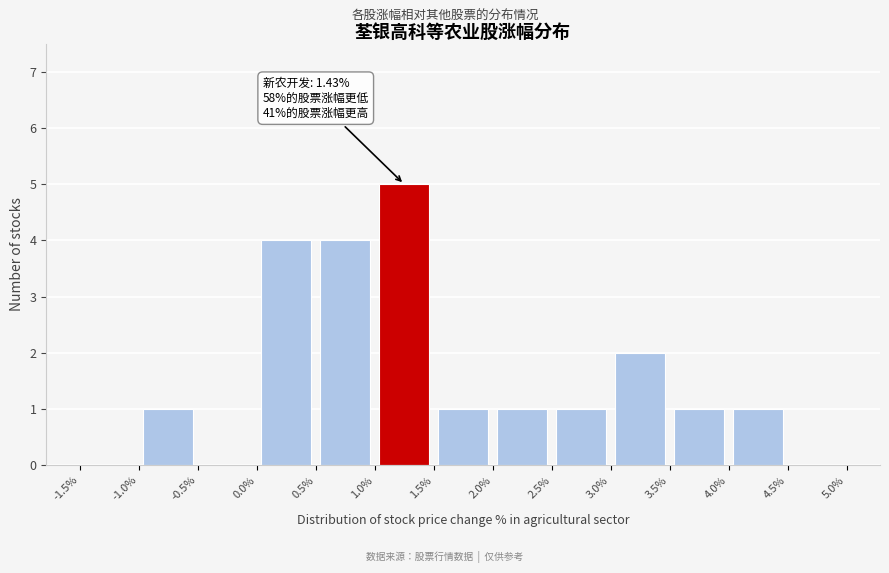

Over which range of the x-axis is the bar tallest?

1.0% to 1.5%